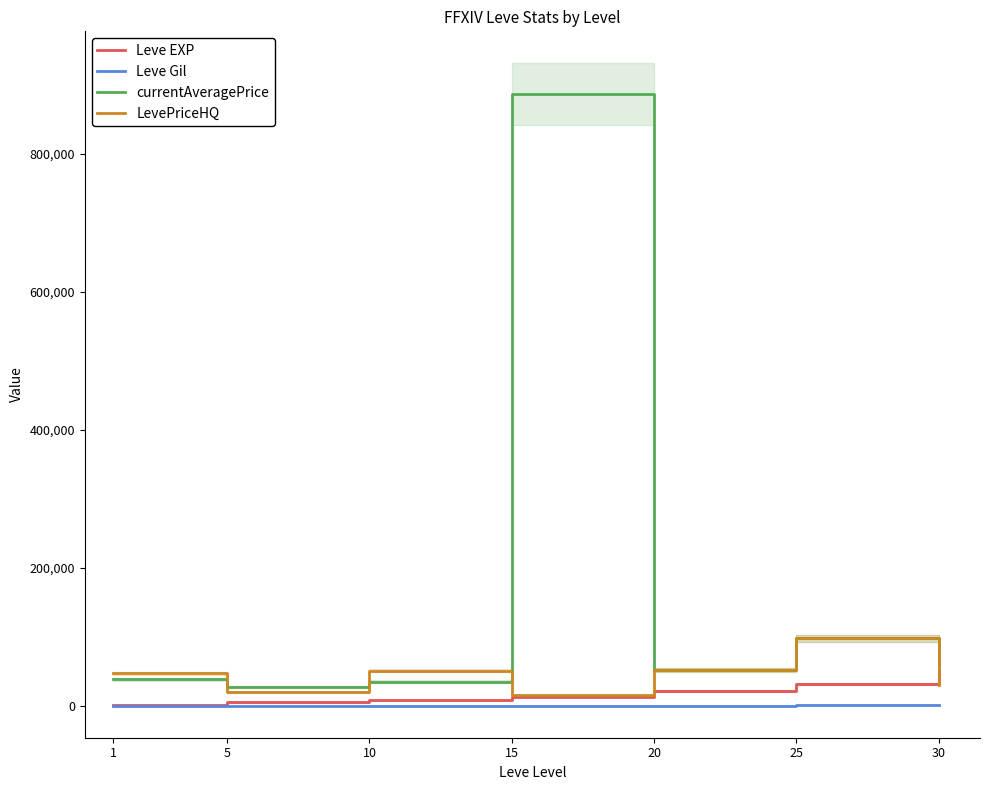

What is the total value across all series at 1?

86073